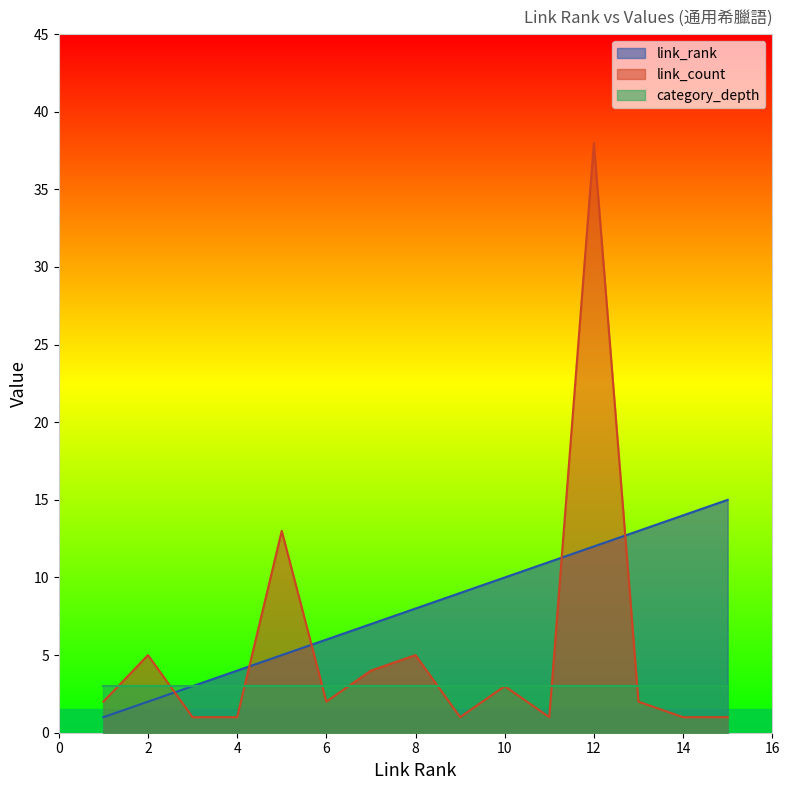

True or false: link_count has a value of 2 at 6.

True